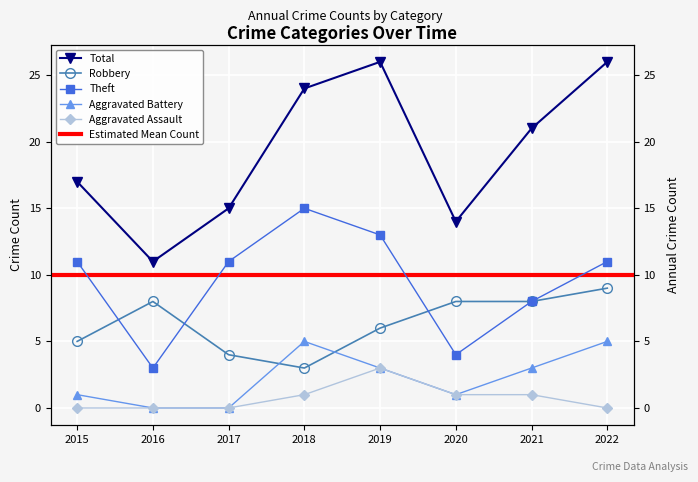

What is the difference between the maximum and minimum values in the Robbery series?

6